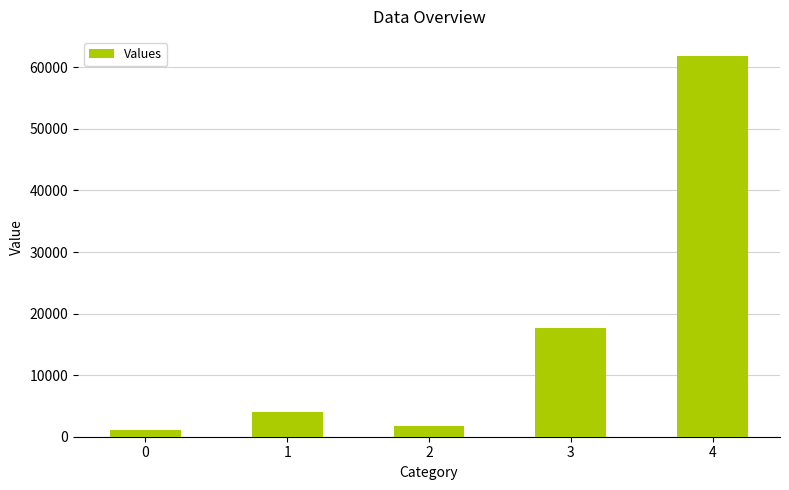

What is the difference between the maximum and minimum values?

60823.5